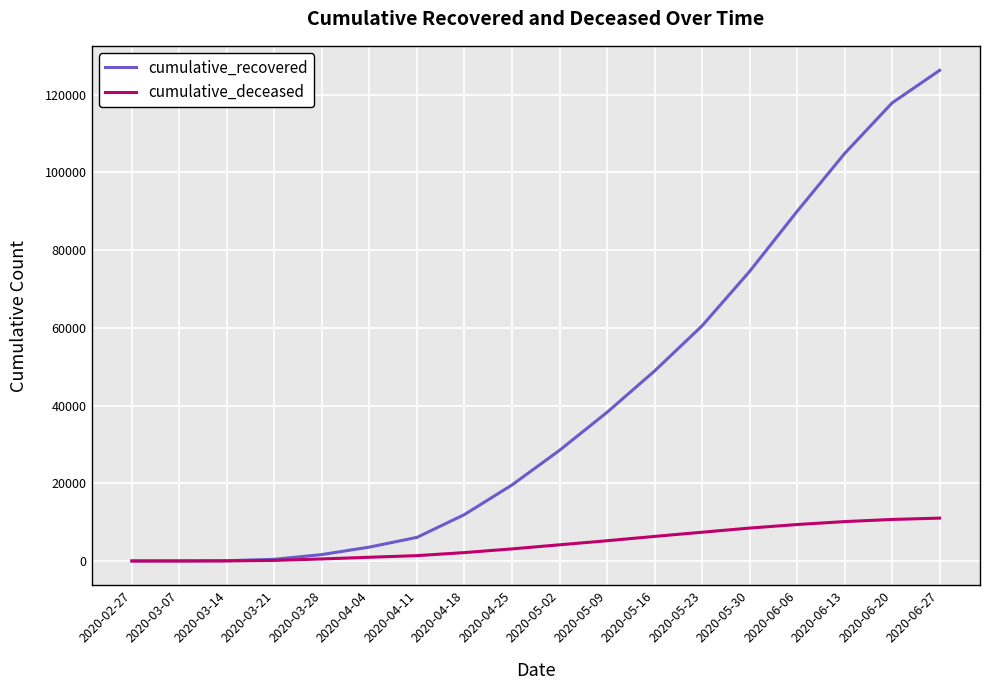

What is the greatest value displayed?

126237